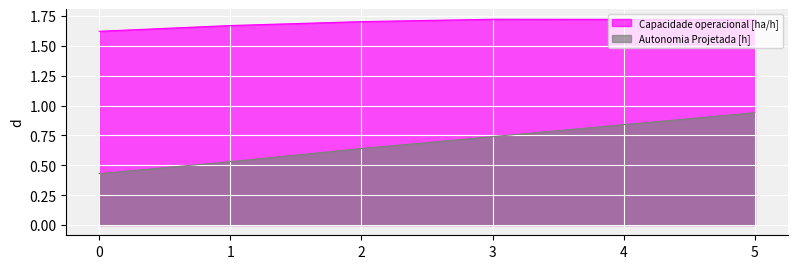

What is the minimum value shown in the chart?

0.4